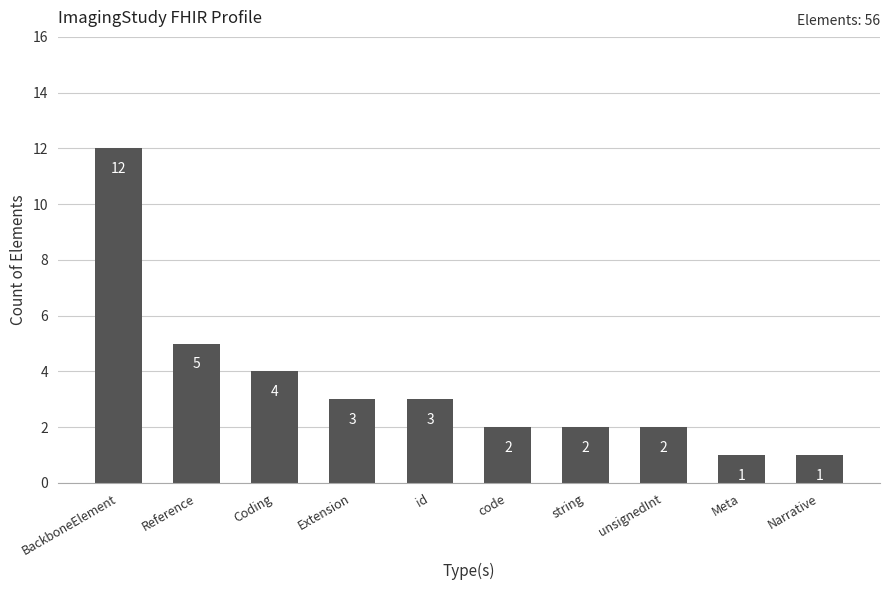

The chart shows a value of 0 at Narrative. True or false?

False